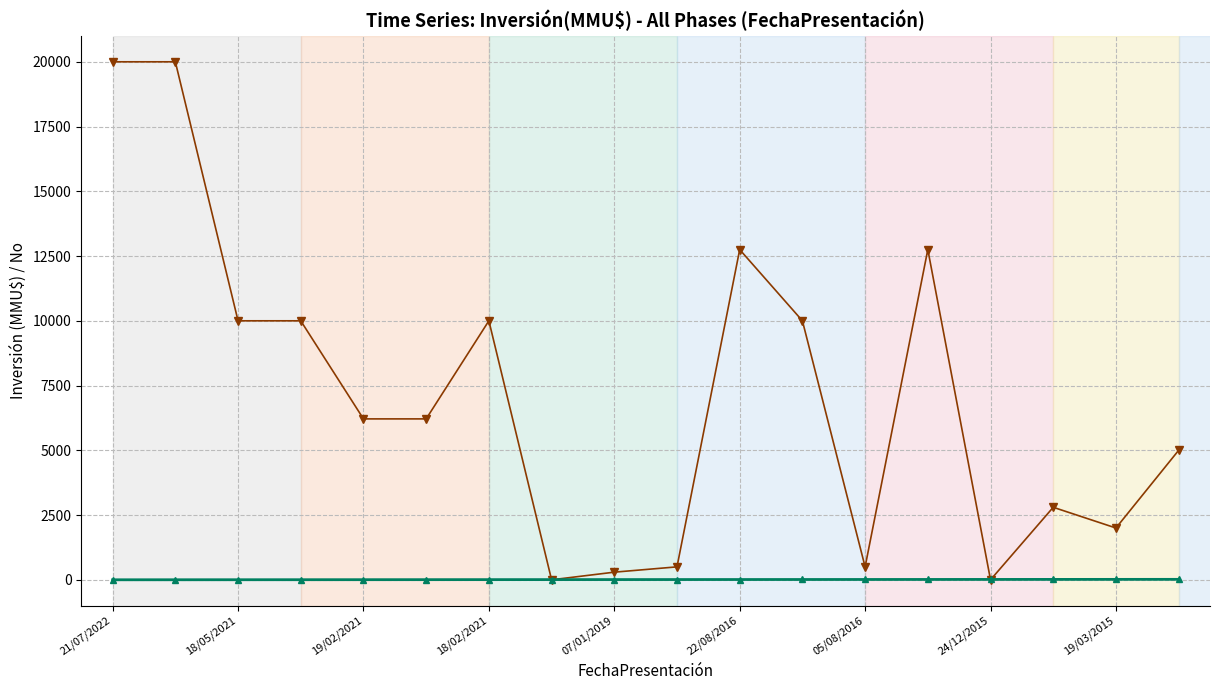

What is the greatest value displayed?

20000